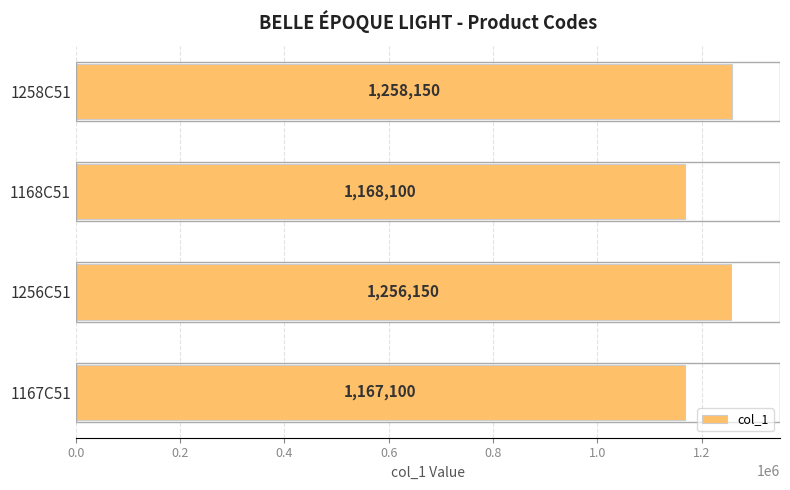

What is the difference between the maximum and second lowest values?

90050